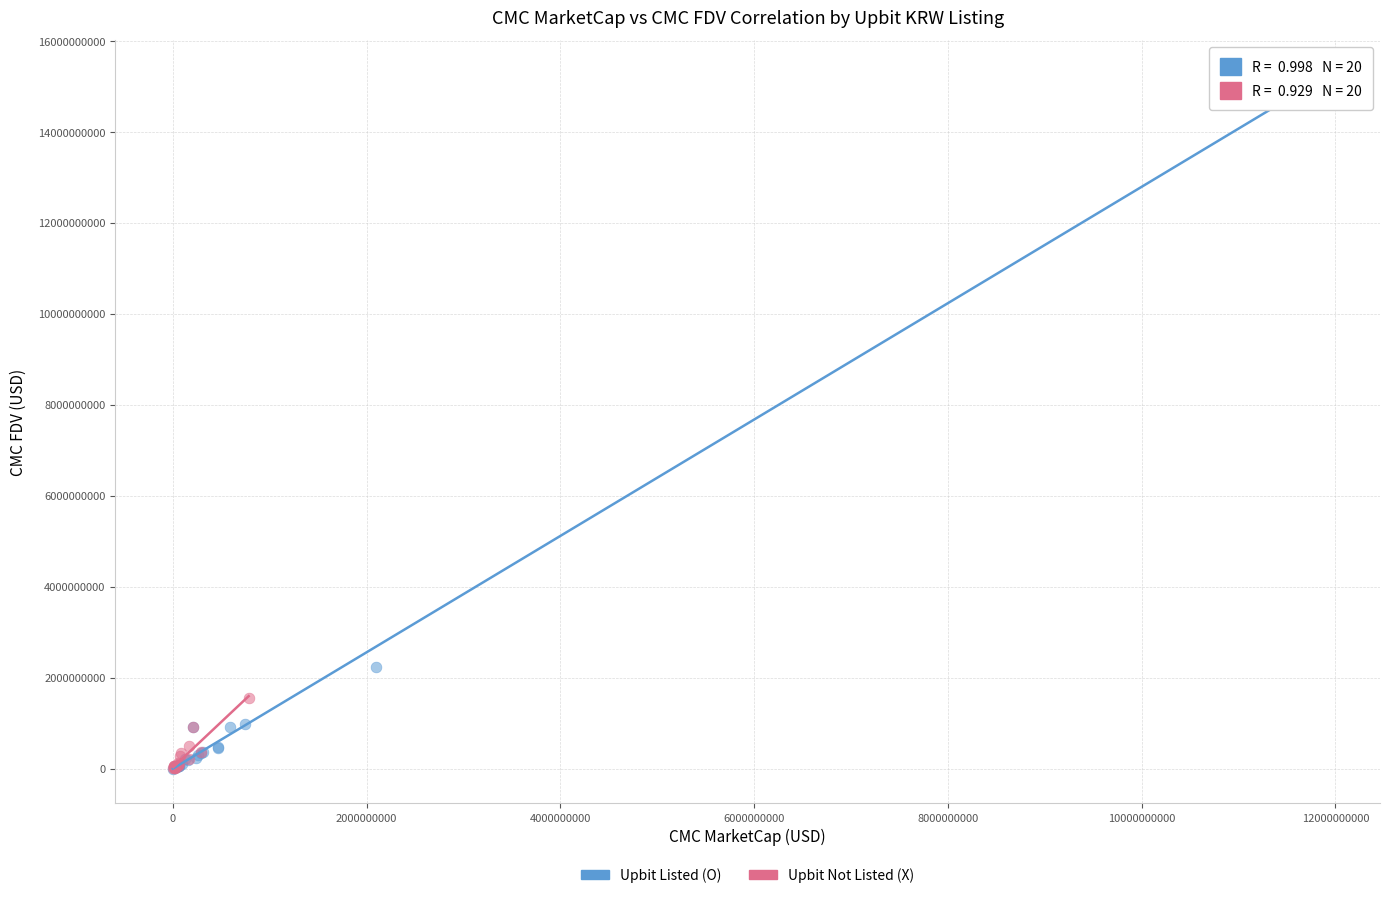

Which series reaches the maximum Y coordinate?

Upbit Listed (O)